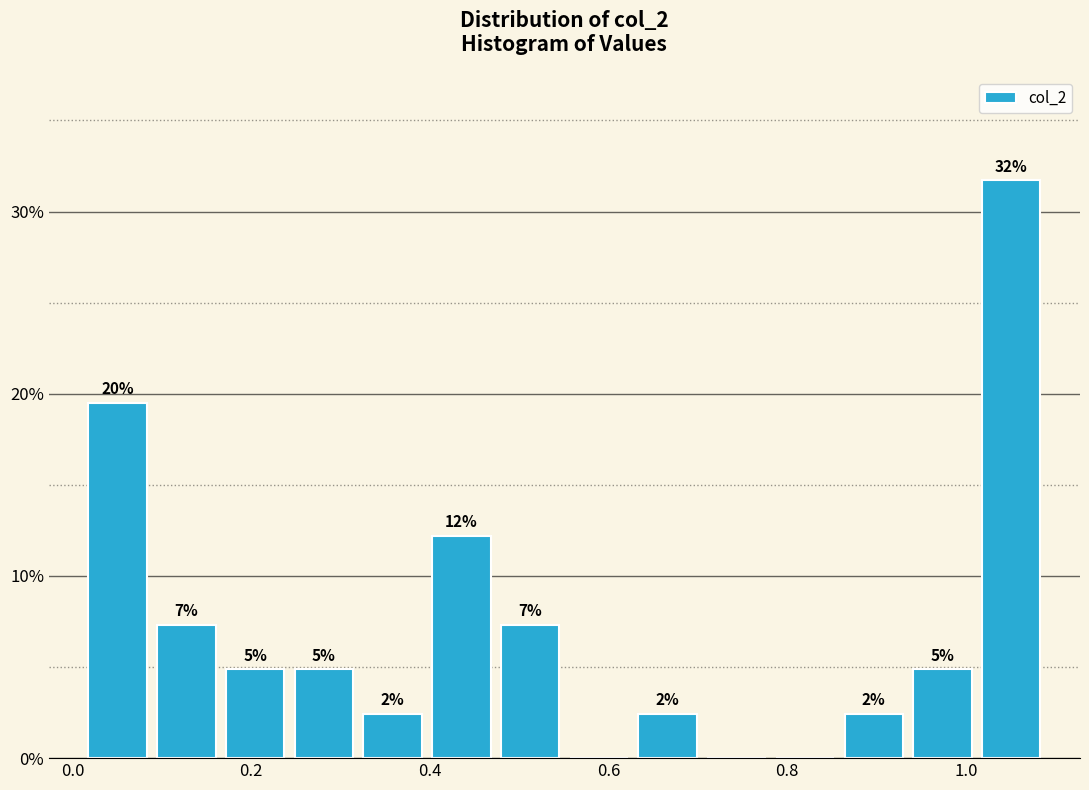

Around what value on the x-axis is the tallest bar? Give the approximate position of its centre, as read against the axis.

1.06